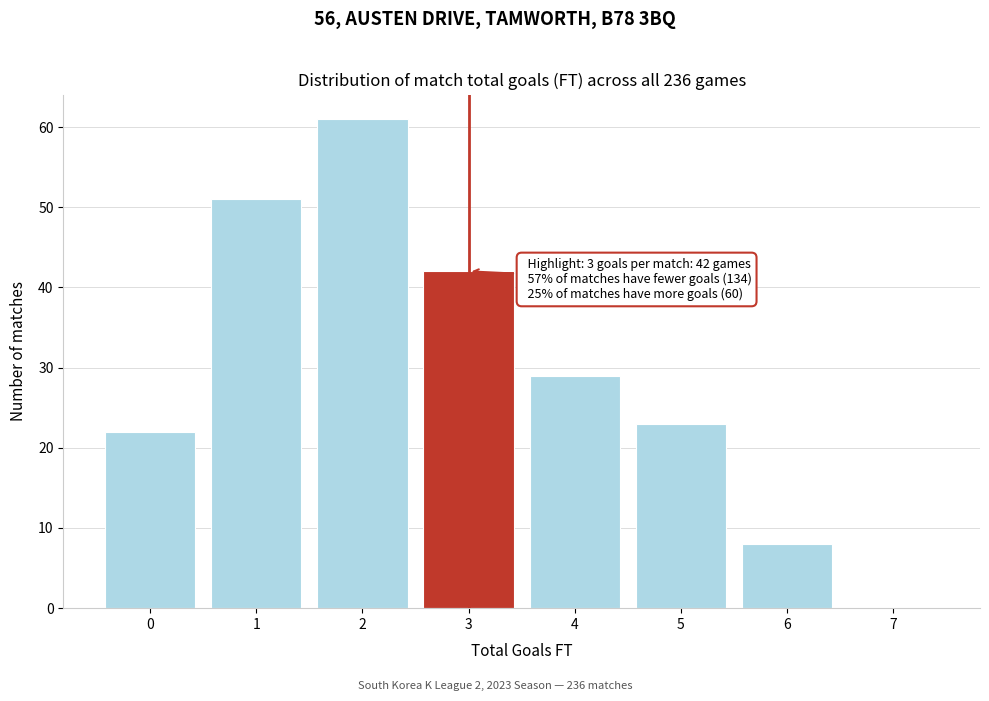

Which range on the x-axis has the tallest bar?

1.5 to 2.5